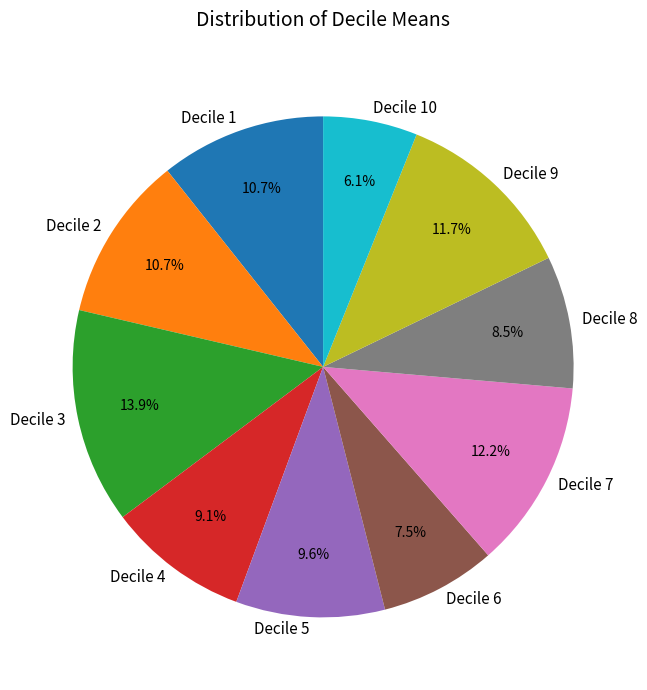

Count the number of slices in the pie.

10